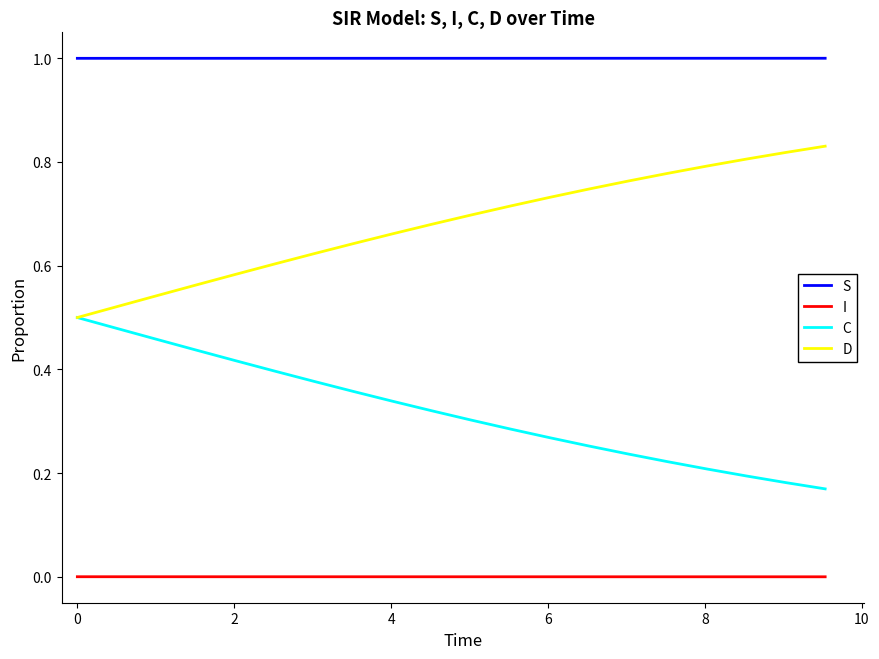

Which series has the largest total across all categories?

S